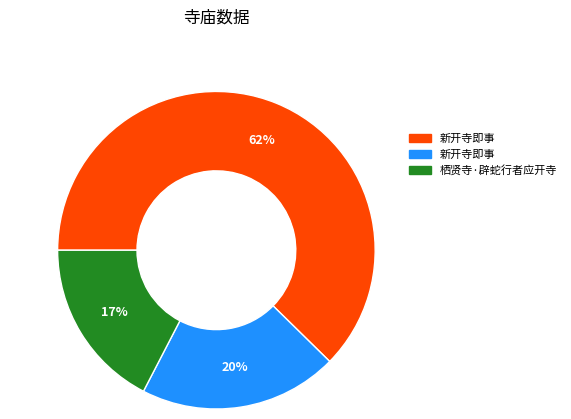

To the nearest percent, what is the difference between the largest and smallest slice percentages?

45%